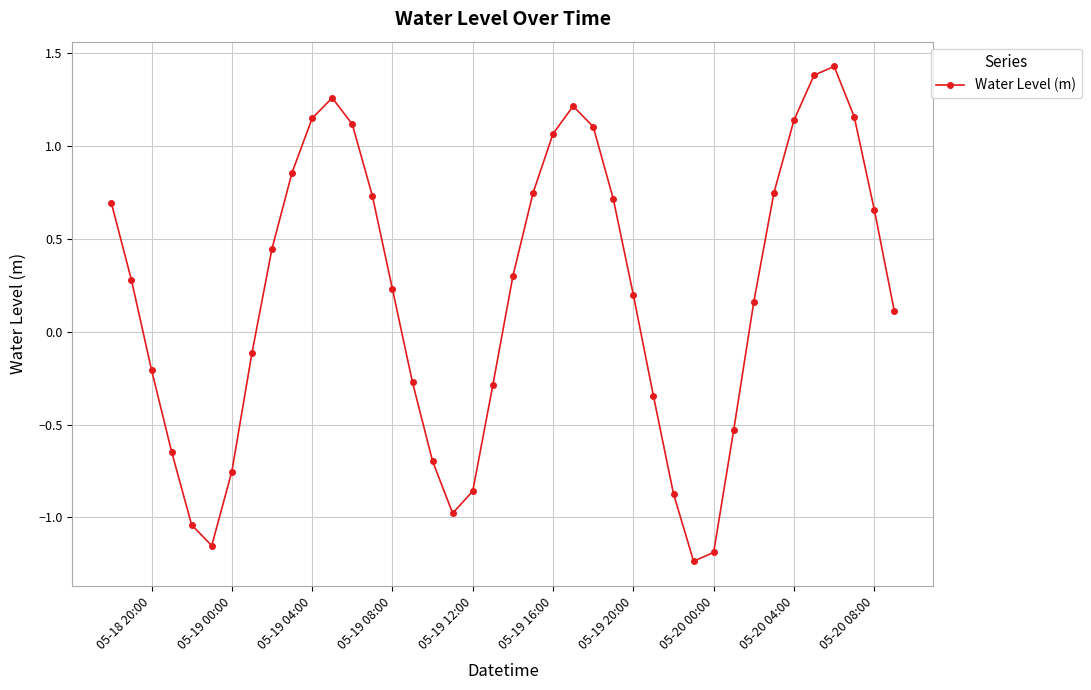

How many categories are shown in the chart?

40